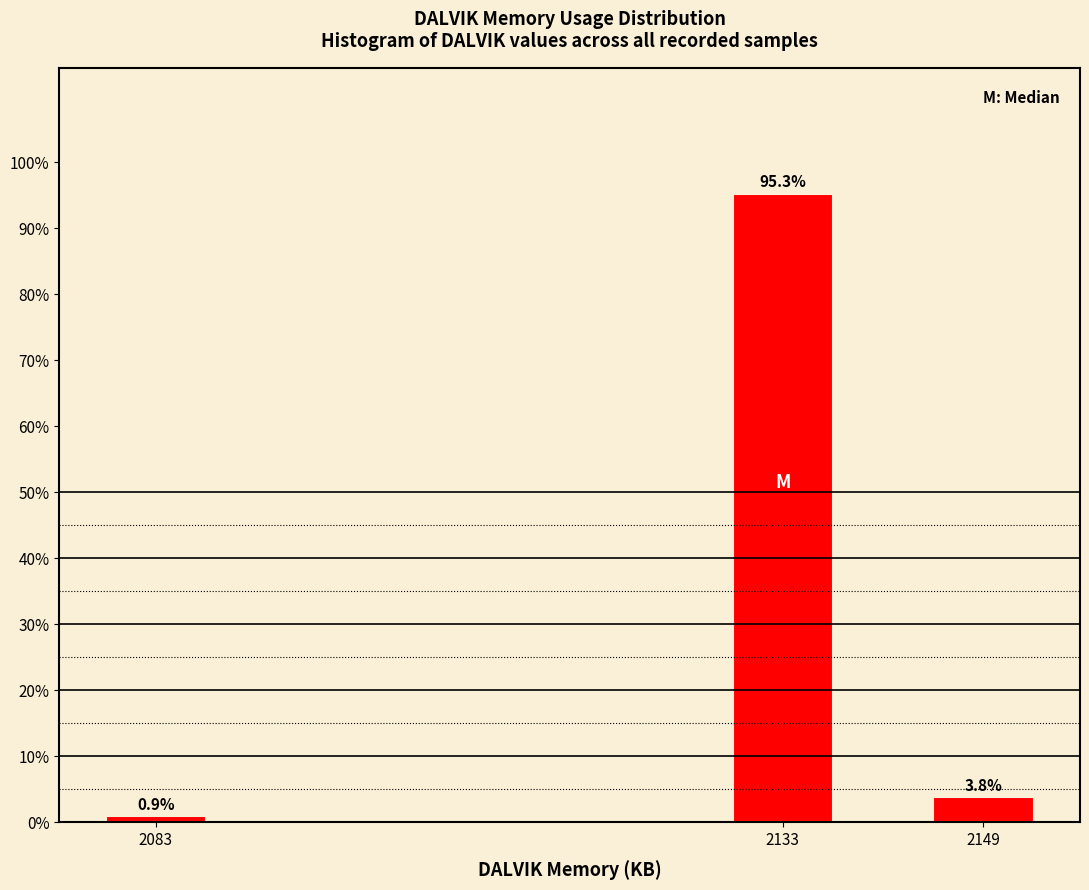

Reading left to right, list all the values displayed in this chart.

0.9	95.3	3.8